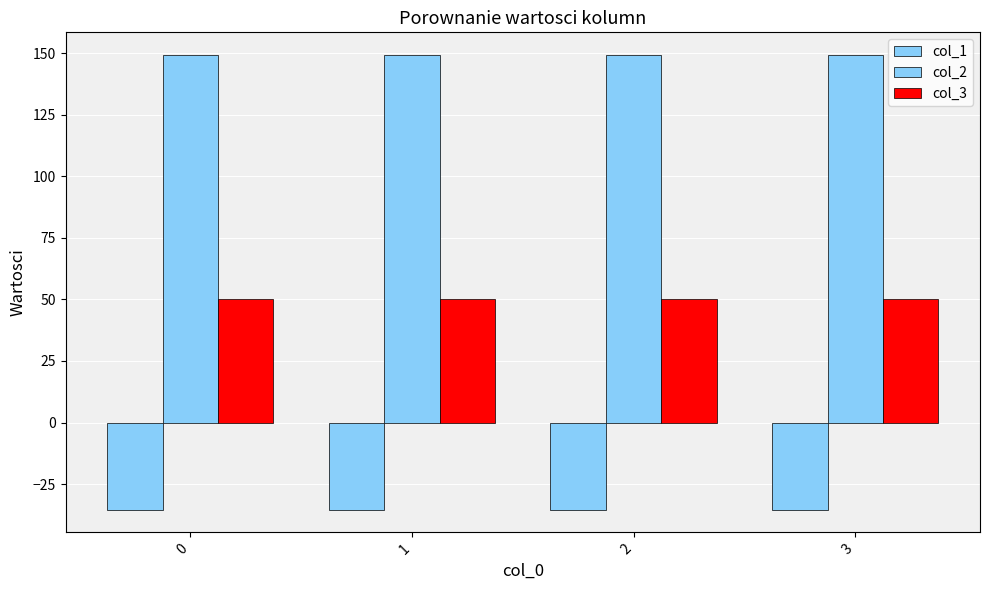

Does the chart contain any negative values?

Yes